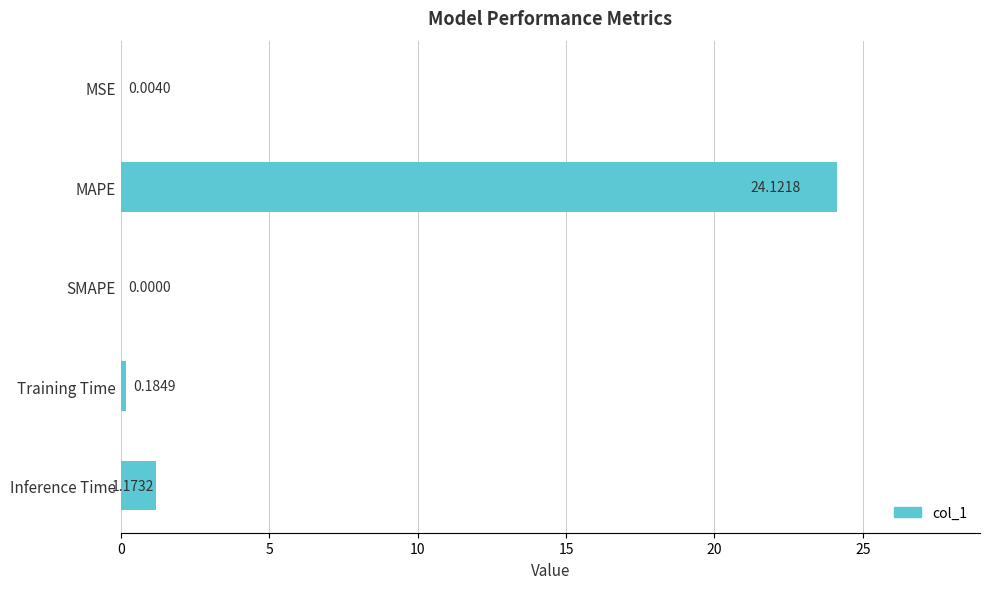

Between SMAPE and Inference Time, which is larger?

Inference Time